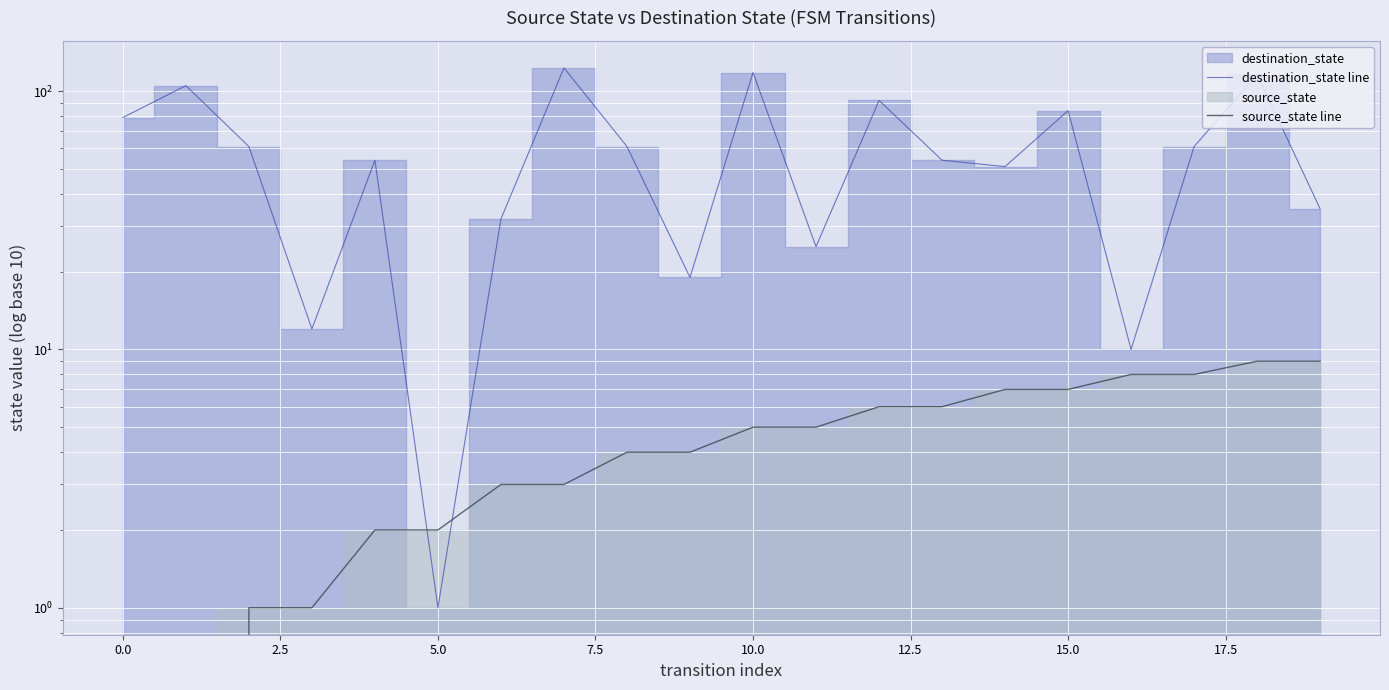

At how many categories does at least one series exceed 45?

13